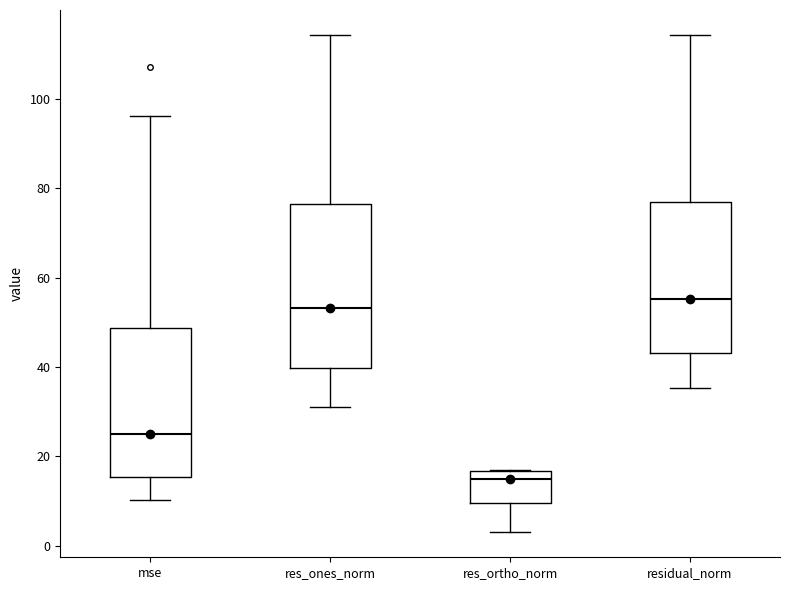

Which box has the highest median line?

residual_norm